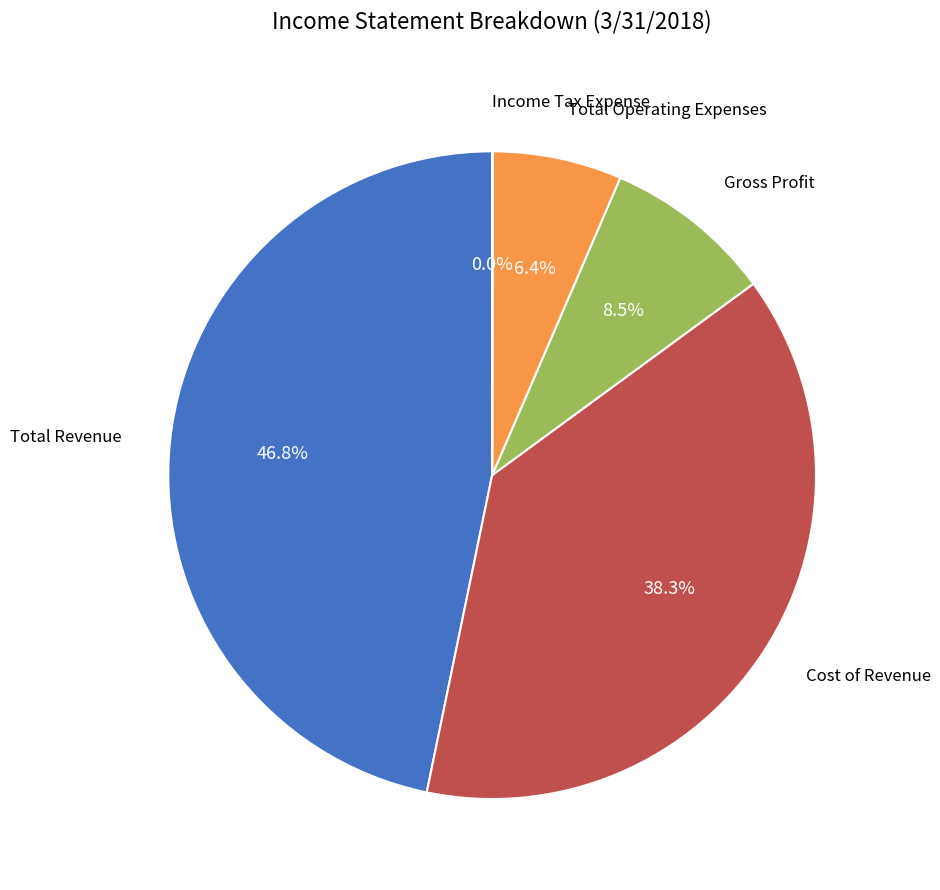

Does any single category account for the majority?

No